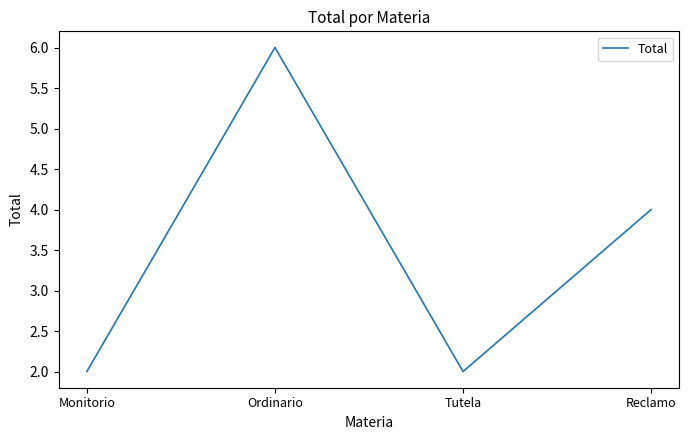

Count the values in the range 2 to 6.

4